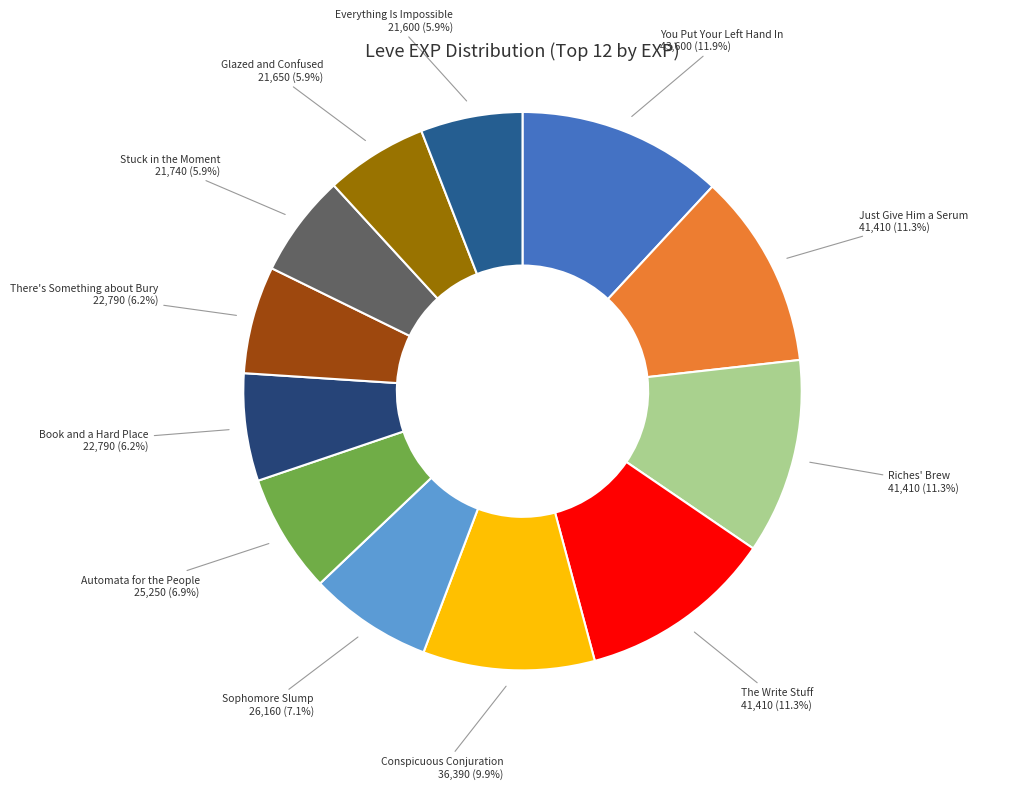

How many slices are in this pie chart?

12